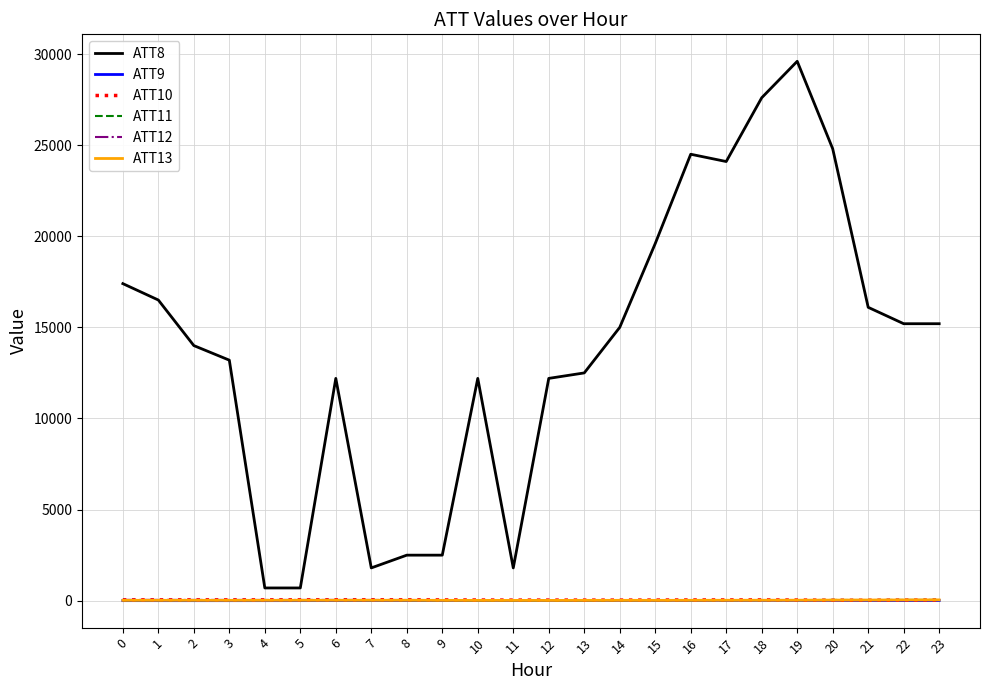

What are all the series names shown in the legend?

ATT8, ATT9, ATT10, ATT11, ATT12, ATT13